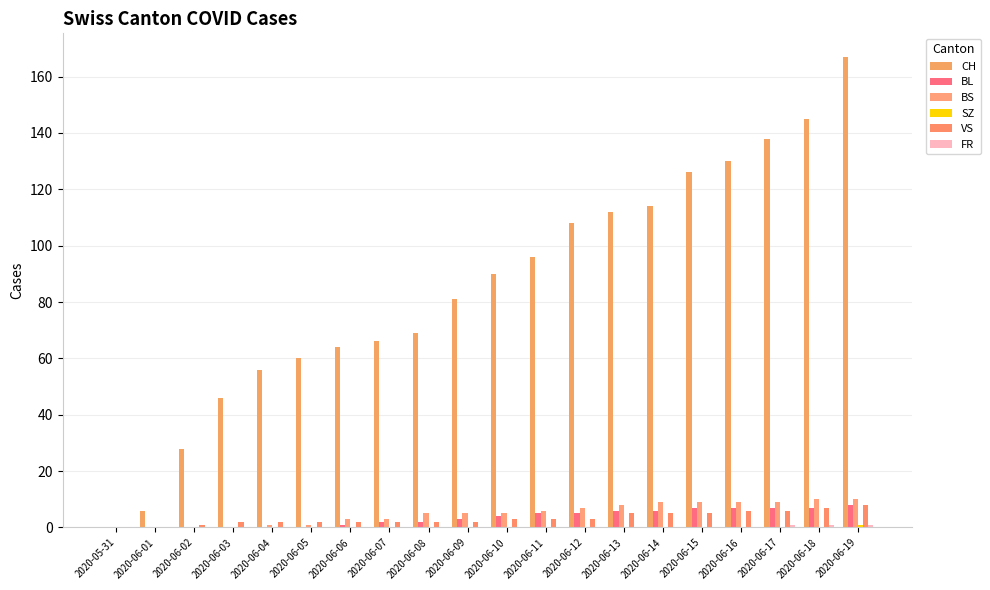

What is the sum of all SZ values?

1